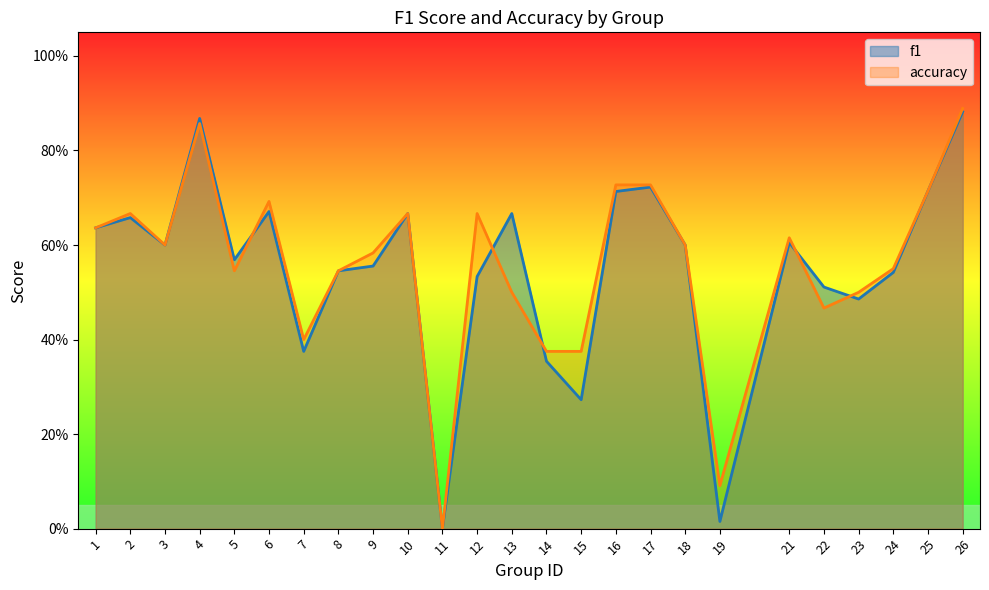

What is the difference between the maximum and second lowest values in the accuracy series?

0.8